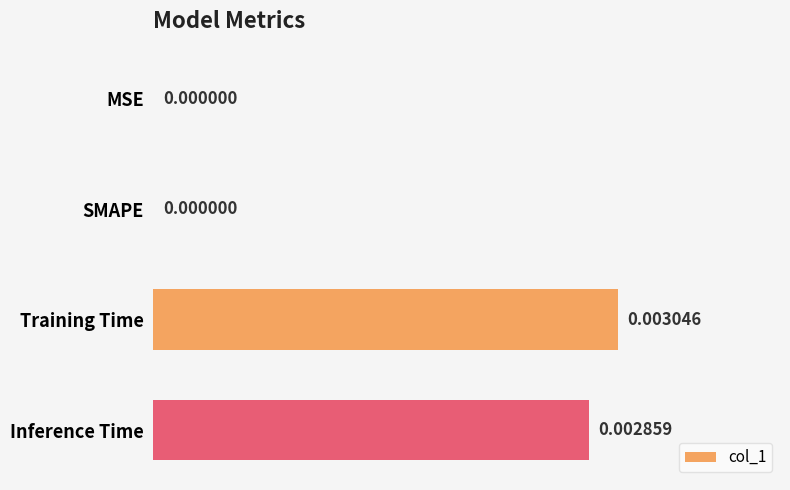

Which has a higher value, MSE or Training Time?

Training Time